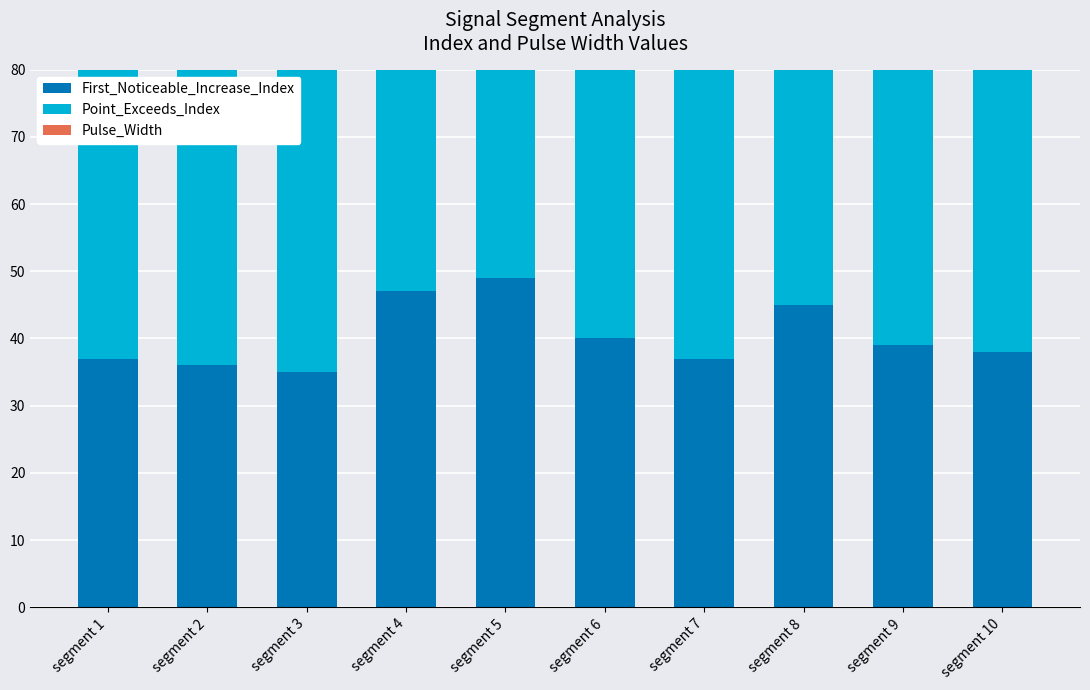

The Point_Exceeds_Index series shows 54 at segment 6. True or false?

True